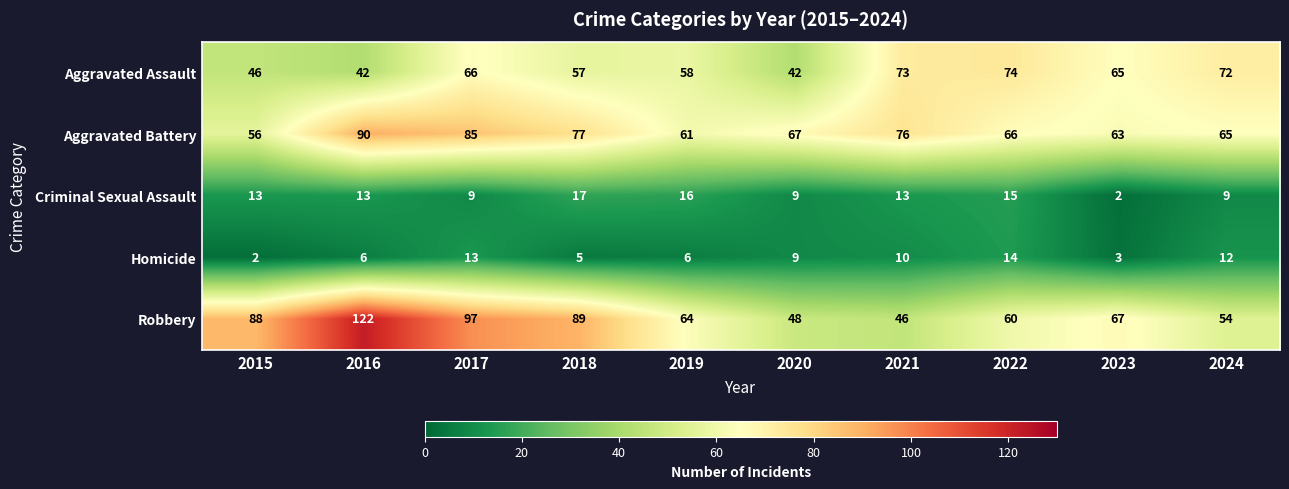

Rank the series at 2018 from lowest to highest value.

Homicide, Criminal Sexual Assault, Aggravated Assault, Aggravated Battery, Robbery